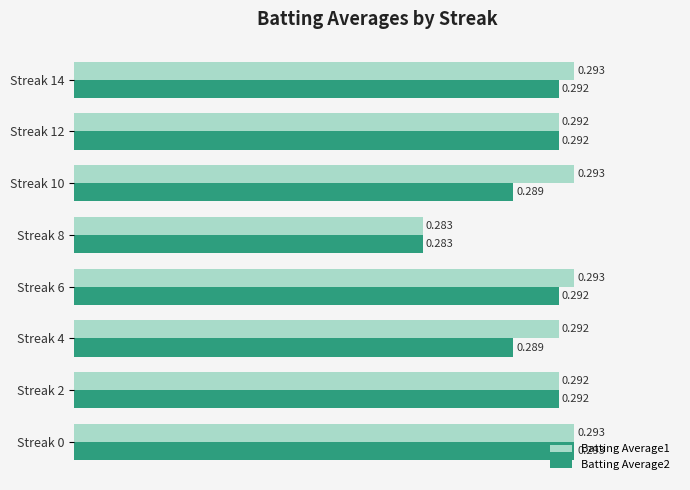

Is the value of Batting Average1 at Streak 0 greater than the value of Batting Average2 at Streak 6?

Yes